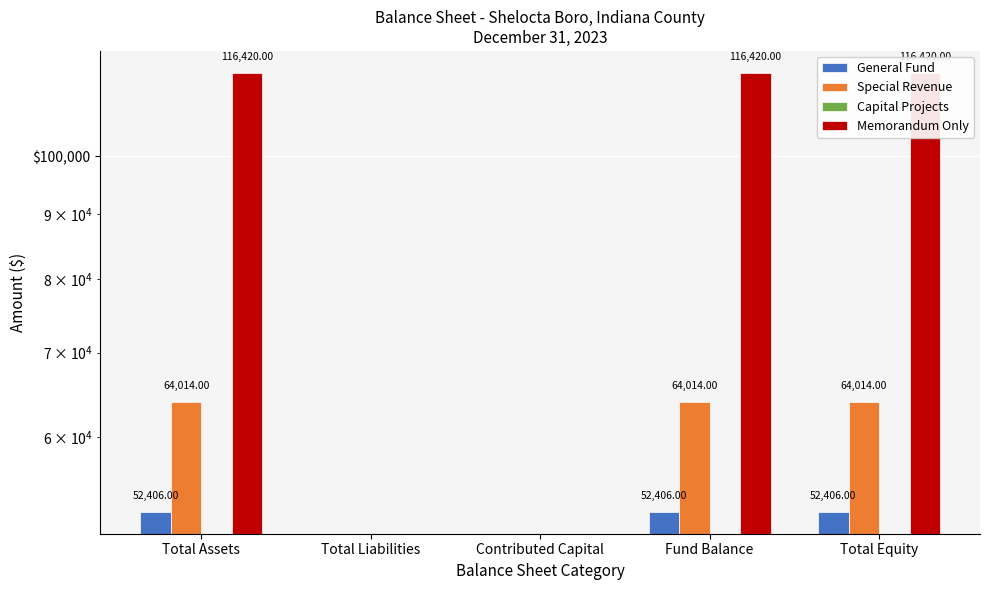

At which category is the sum across all series the highest?

Total Assets